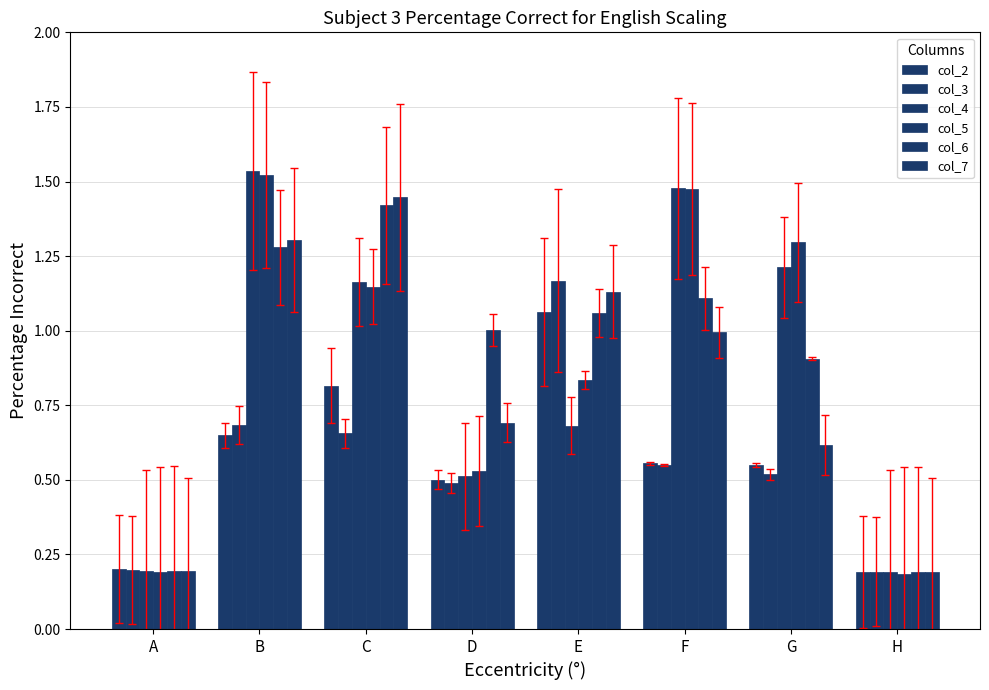

Are the bars horizontal?

No